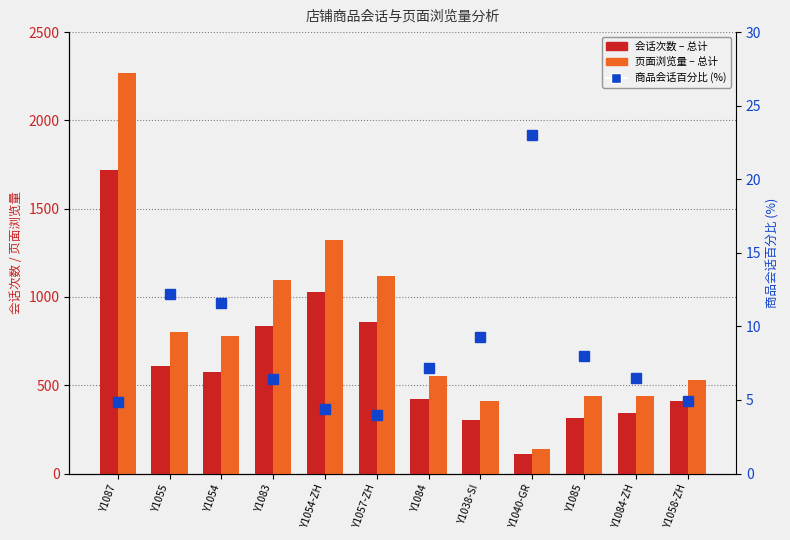

How many values in the 会话次数 – 总计 series exceed 577?

5